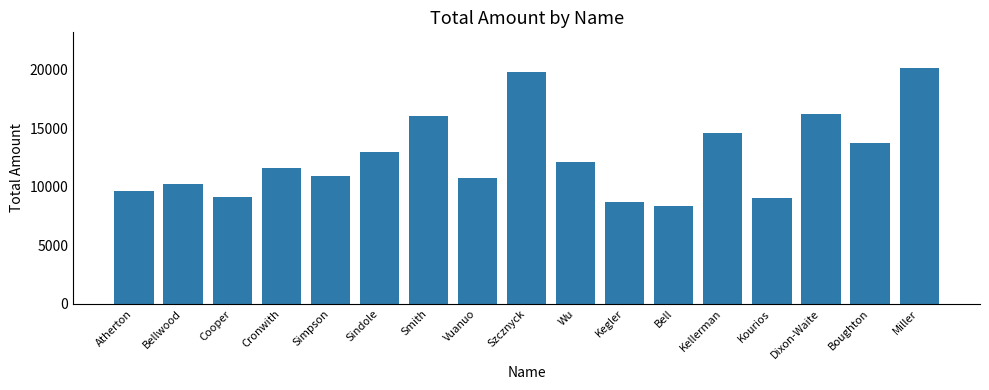

What is the label of the 15th bar from the right?

Cooper